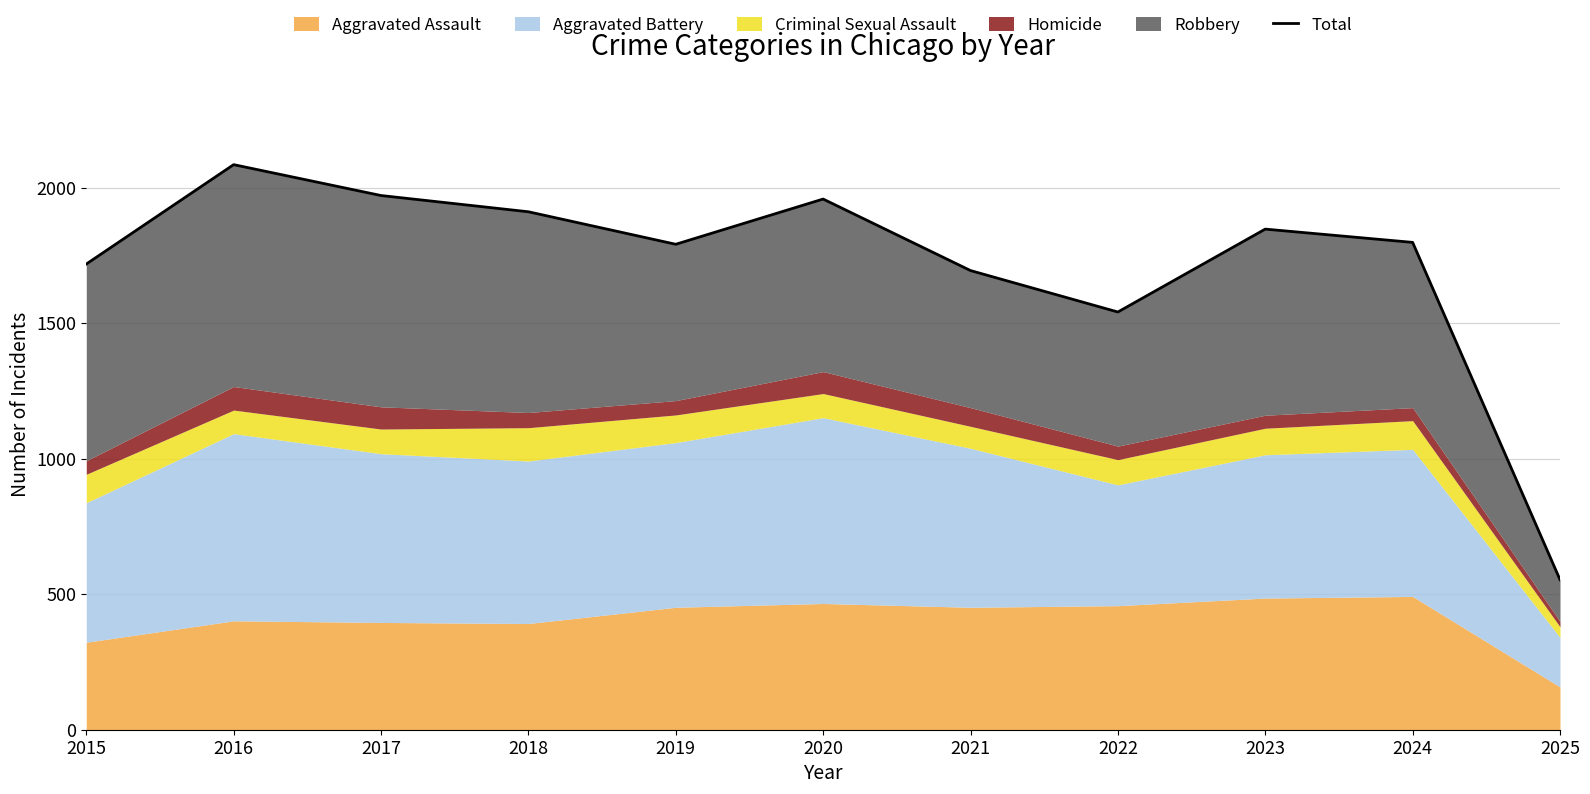

Reading left to right, what are all the values shown in this chart?

2015=1719	2016=2086	2017=1972	2018=1912	2019=1792	2020=1959	2021=1695	2022=1542	2023=1848	2024=1799	2025=554